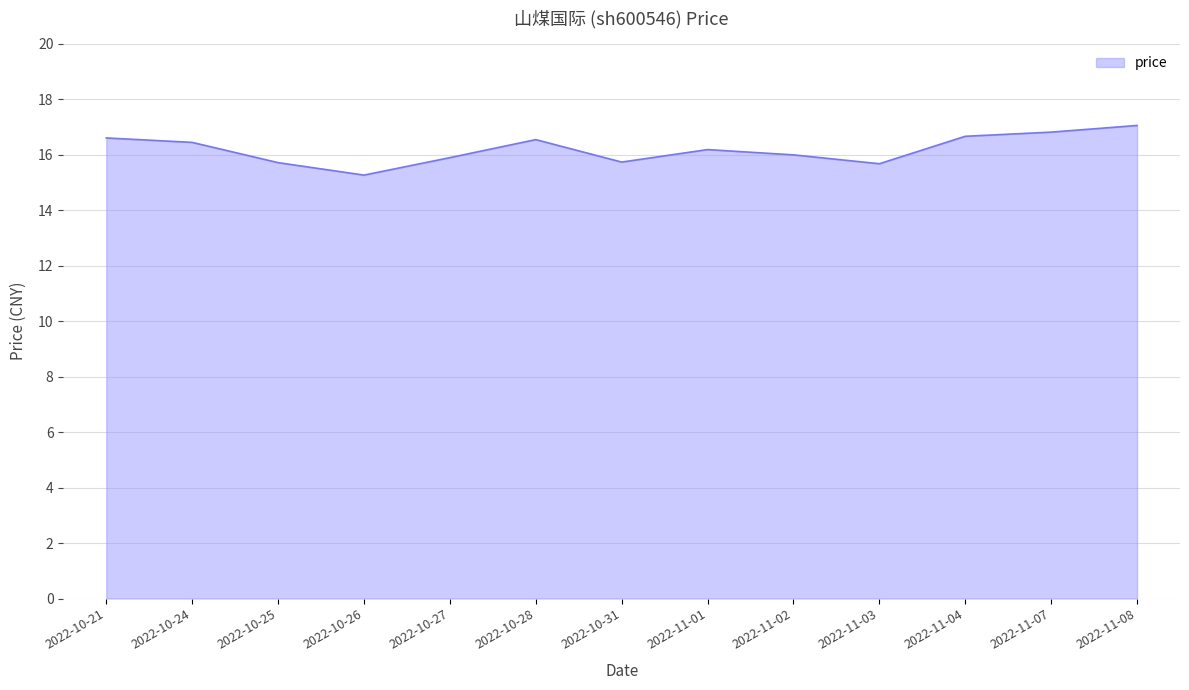

The value at 2022-10-26 is 15.3. True or false?

True